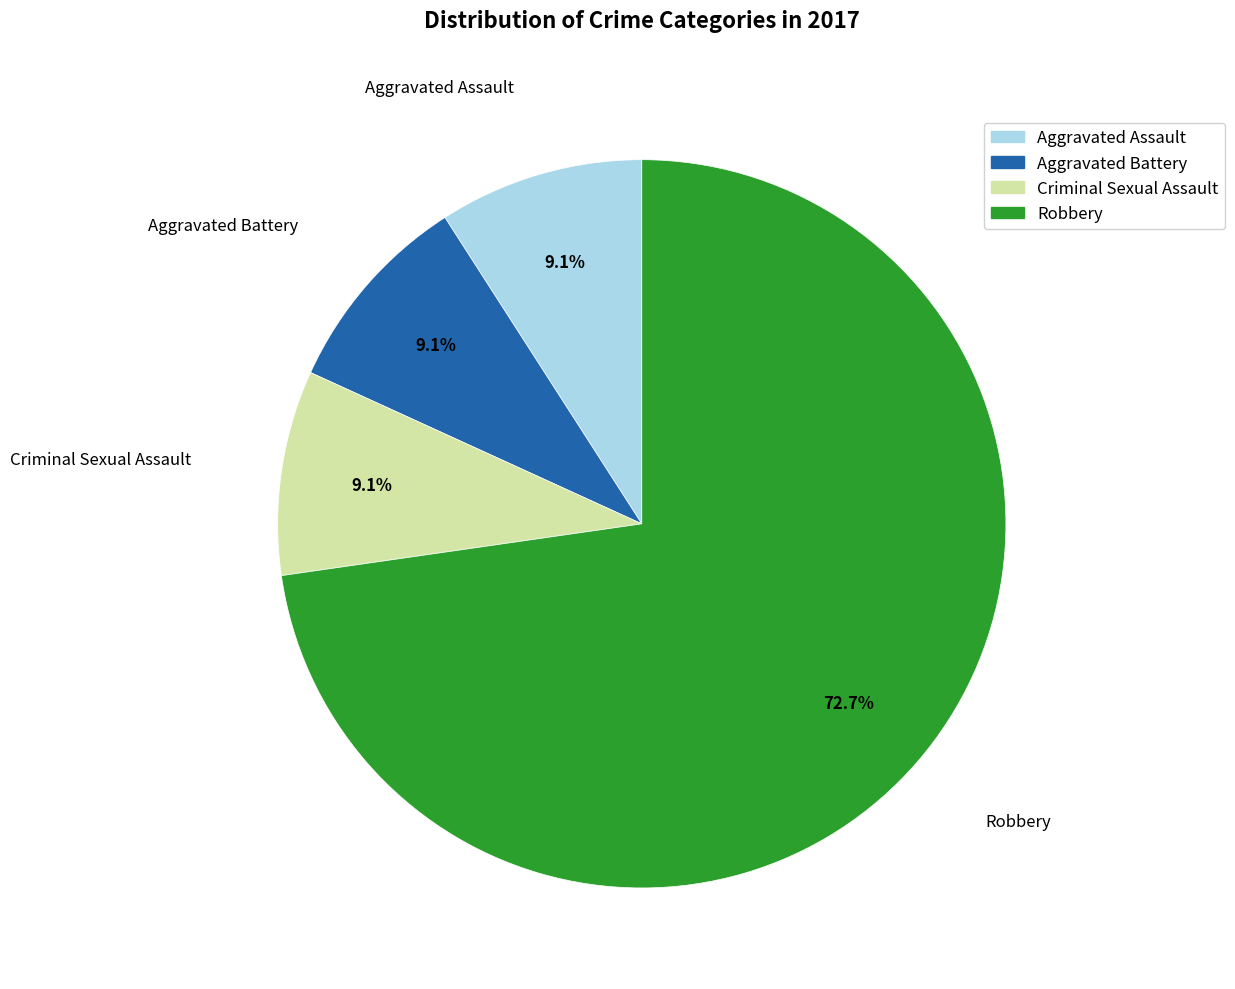

Approximately how many times larger is the value at Criminal Sexual Assault compared to Aggravated Assault?

1.0